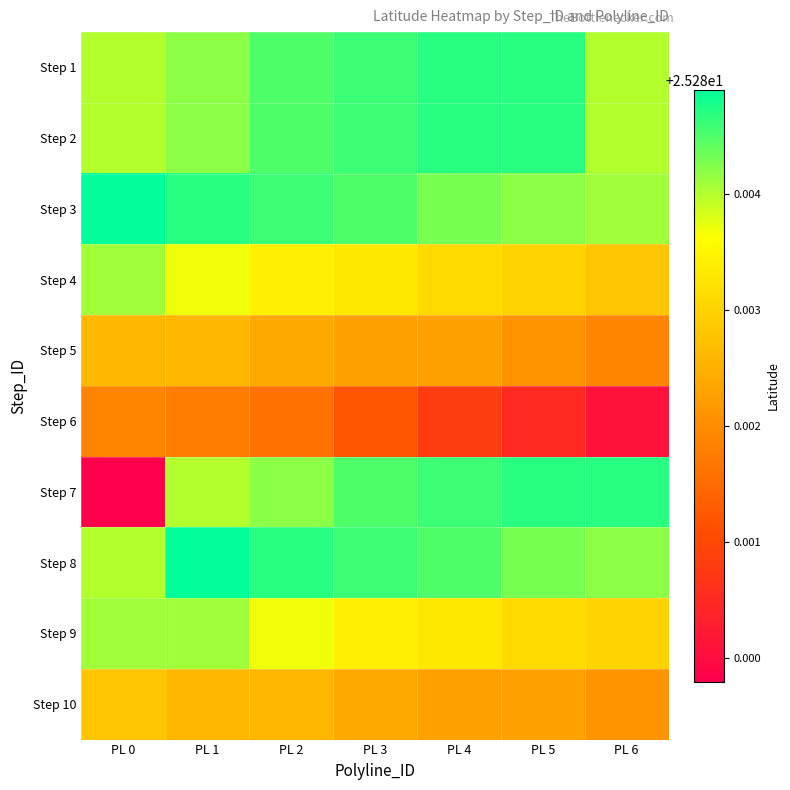

At how many categories does at least one series exceed 25?

7